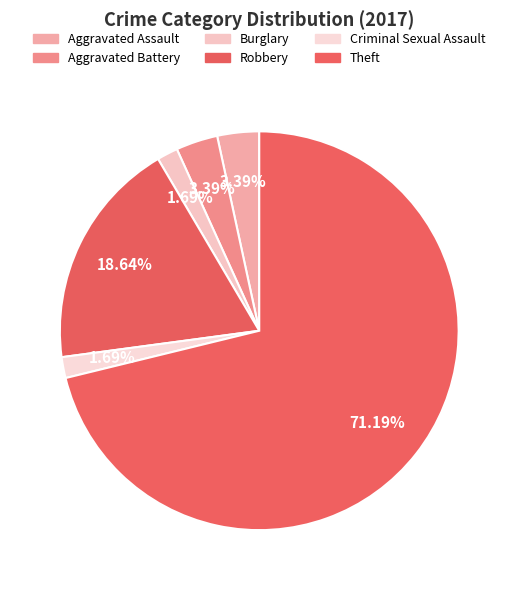

Do Aggravated Assault and Criminal Sexual Assault together represent more than half of the pie?

No